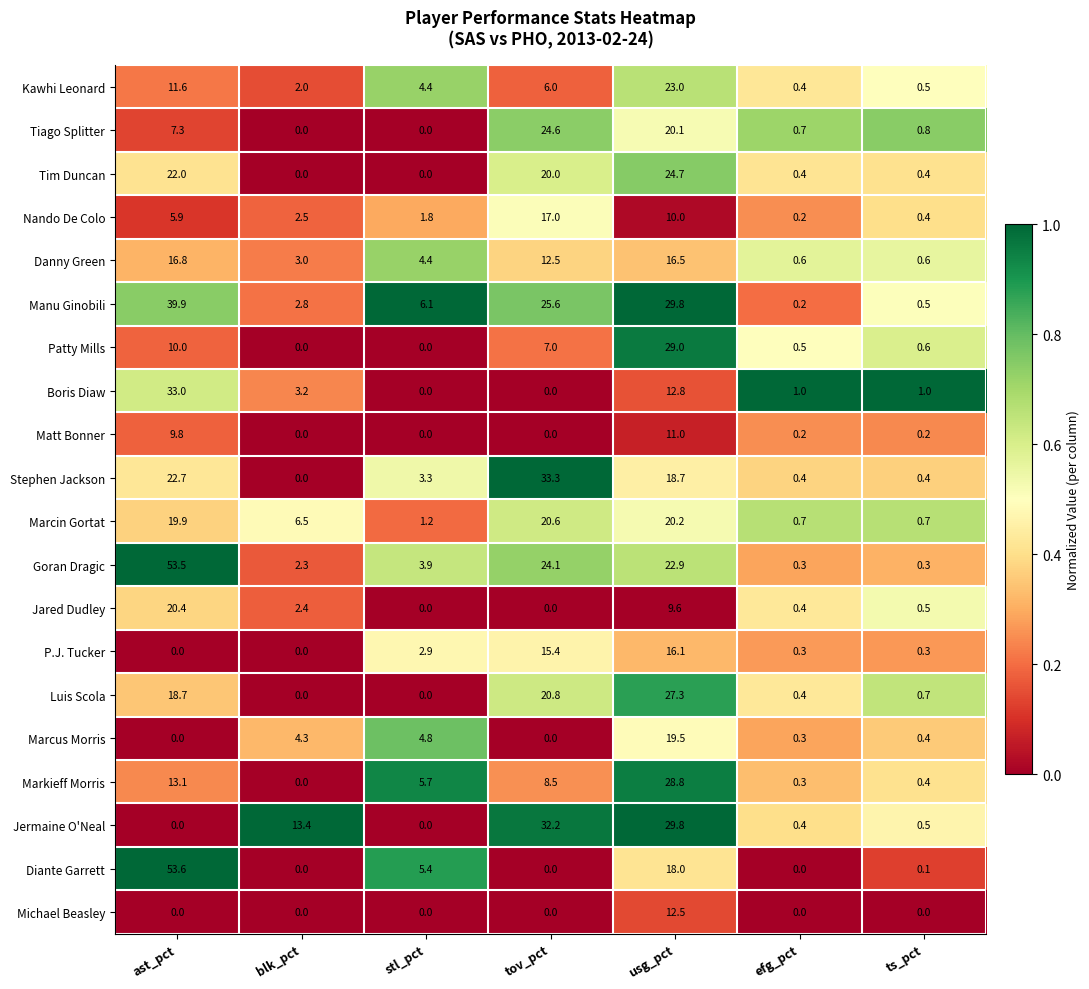

True or false: Tiago Splitter has a value of 14.3 at tov_pct.

False